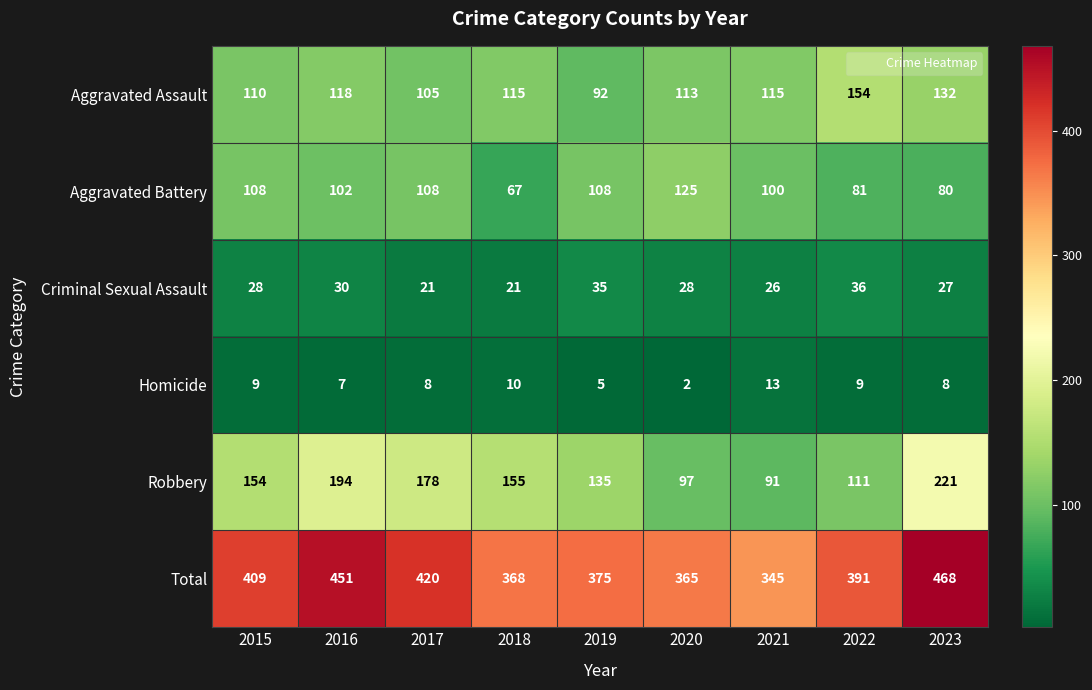

Count the number of data series in this chart.

6